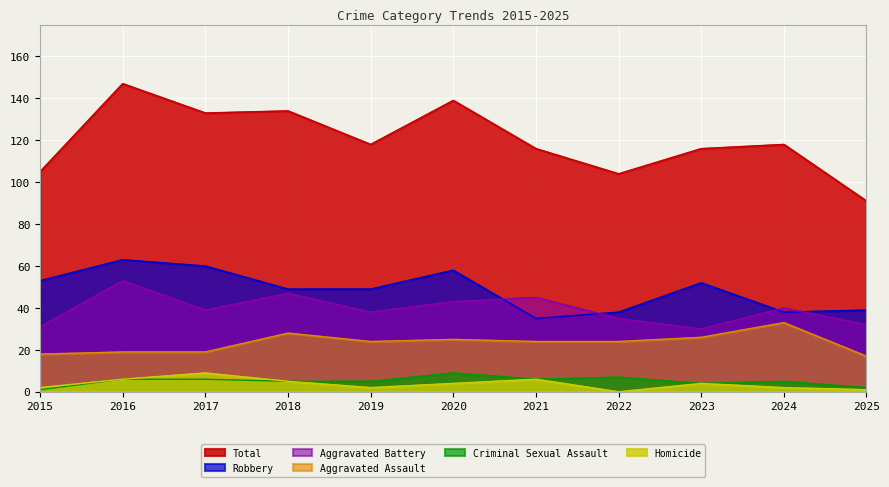

True or false: Criminal Sexual Assault and Aggravated Battery intersect in this chart.

False